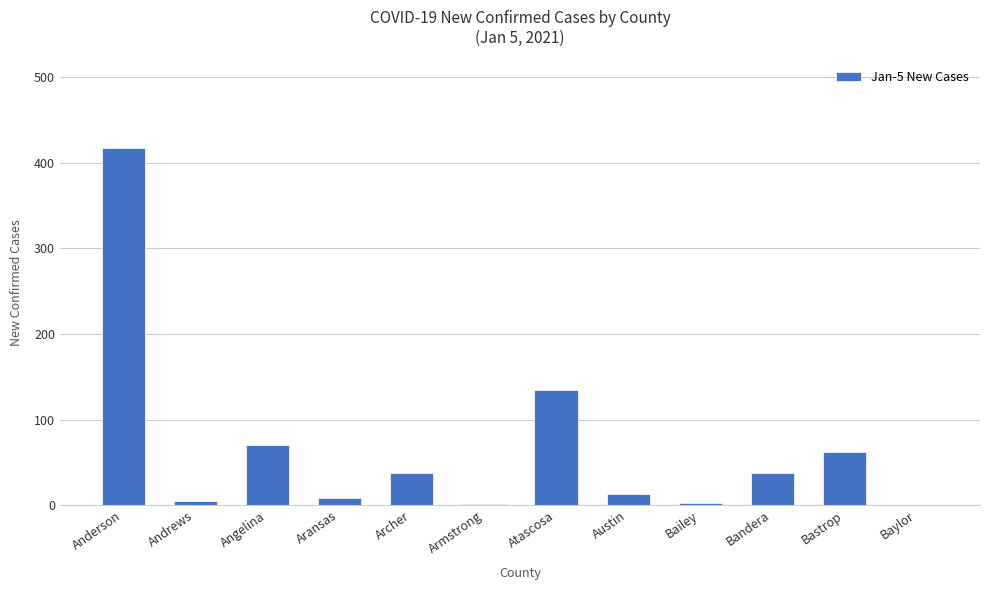

How many categories are shown in the chart?

12